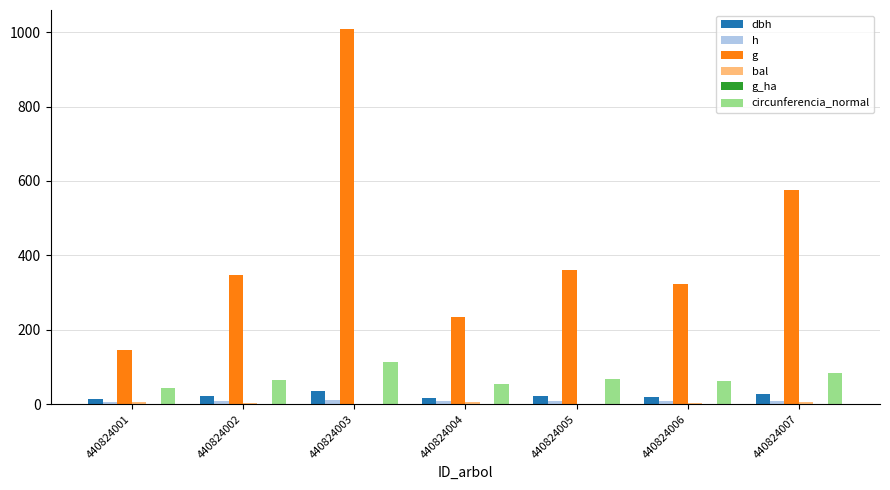

Is the value of h at 440824002 greater than the value of g at 440824006?

No